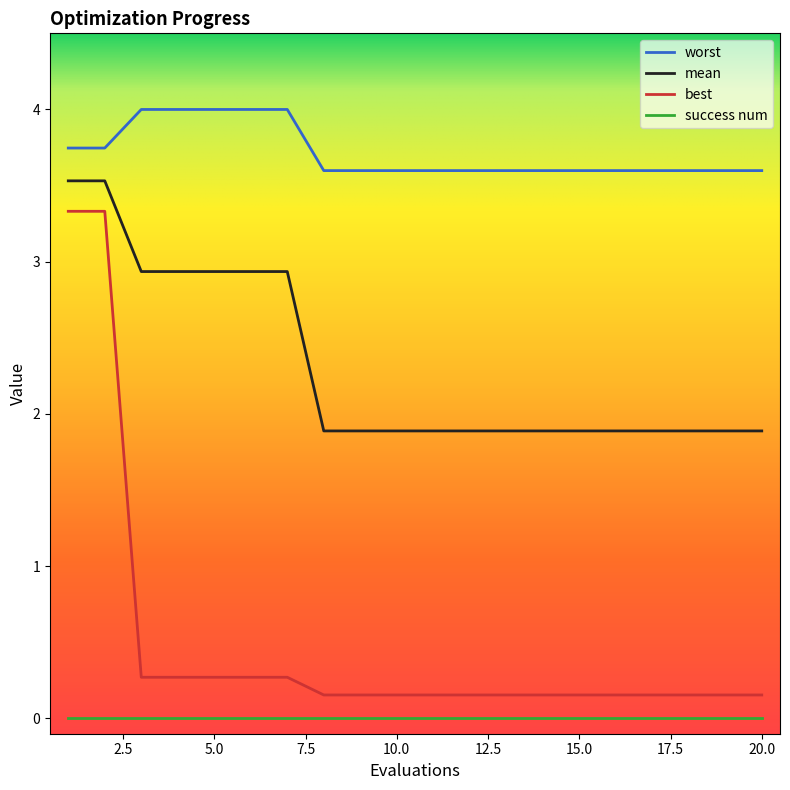

What is the difference between the second highest and minimum values in the best series?

3.2